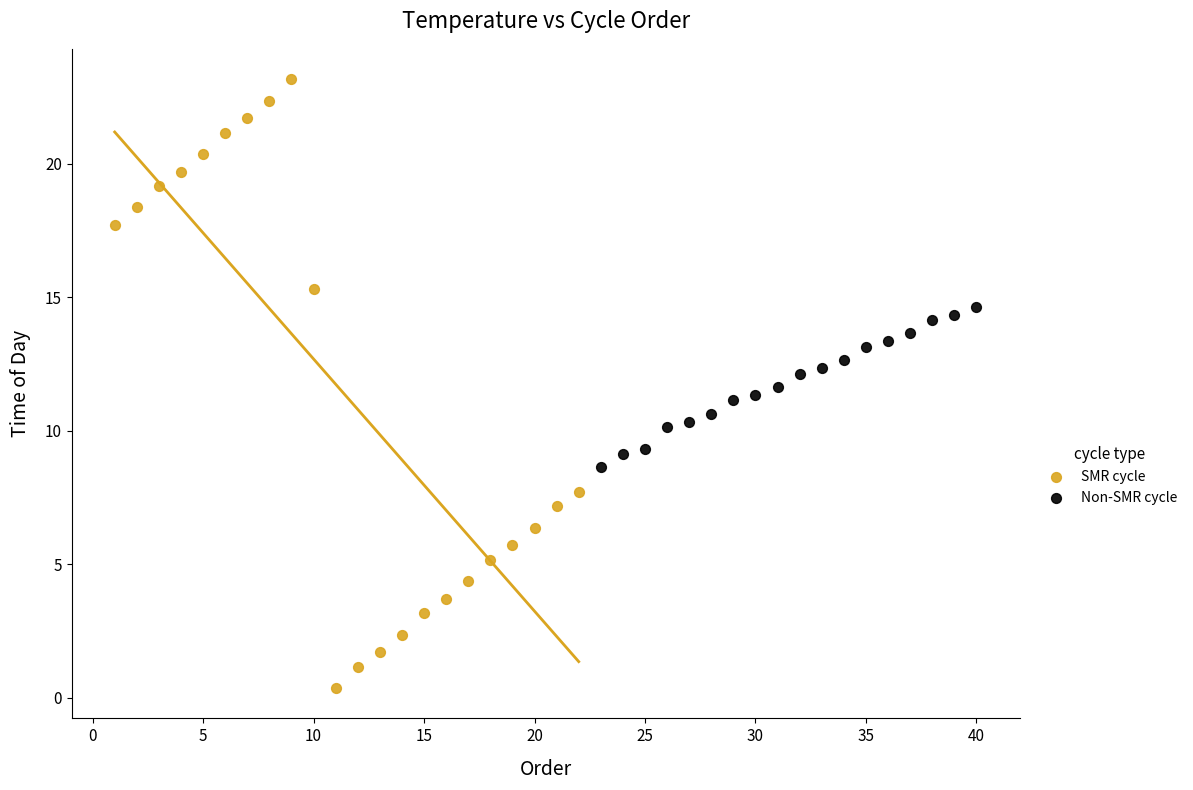

What are all the series names shown in the legend?

SMR cycle, Non-SMR cycle